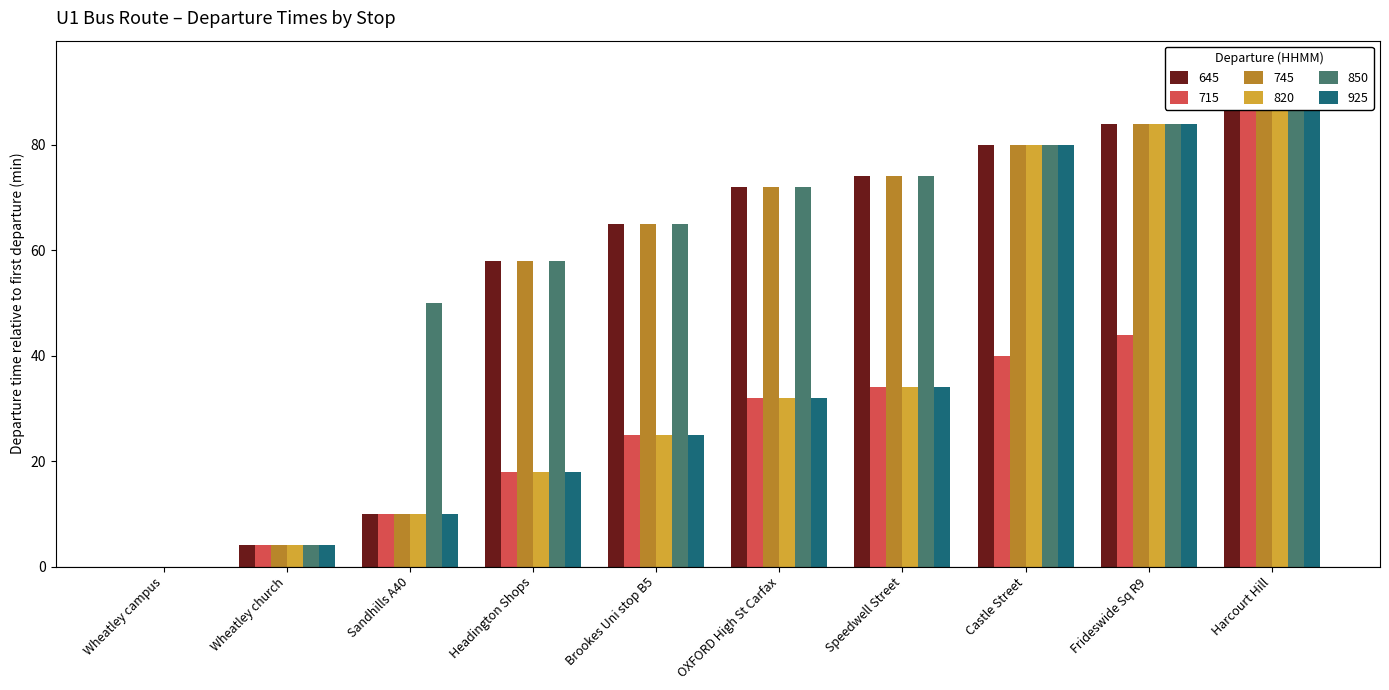

At which label does 715 reach its peak?

Harcourt Hill